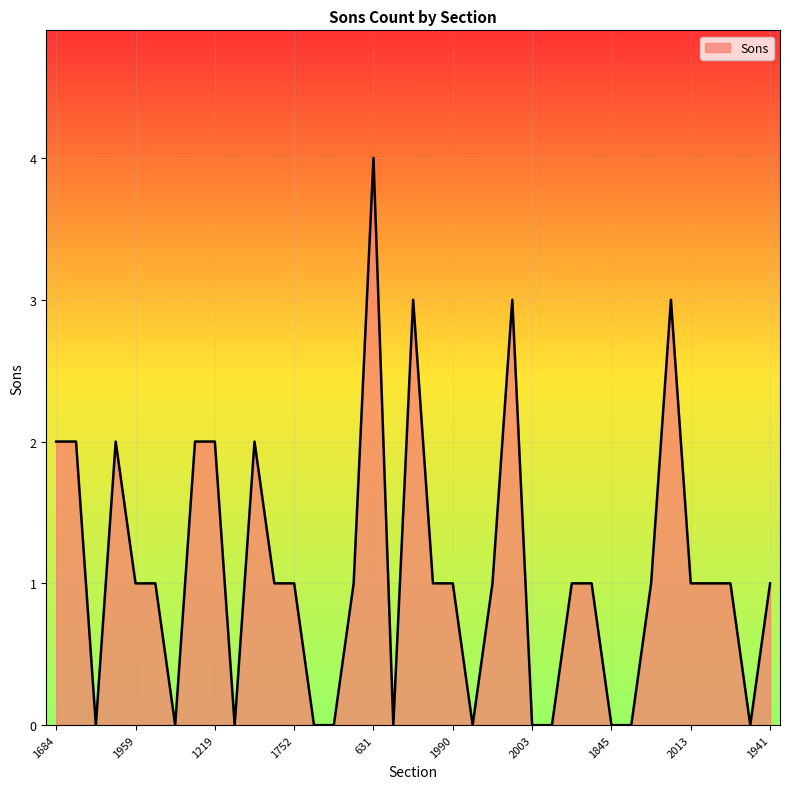

What is the difference between the maximum and minimum values?

4